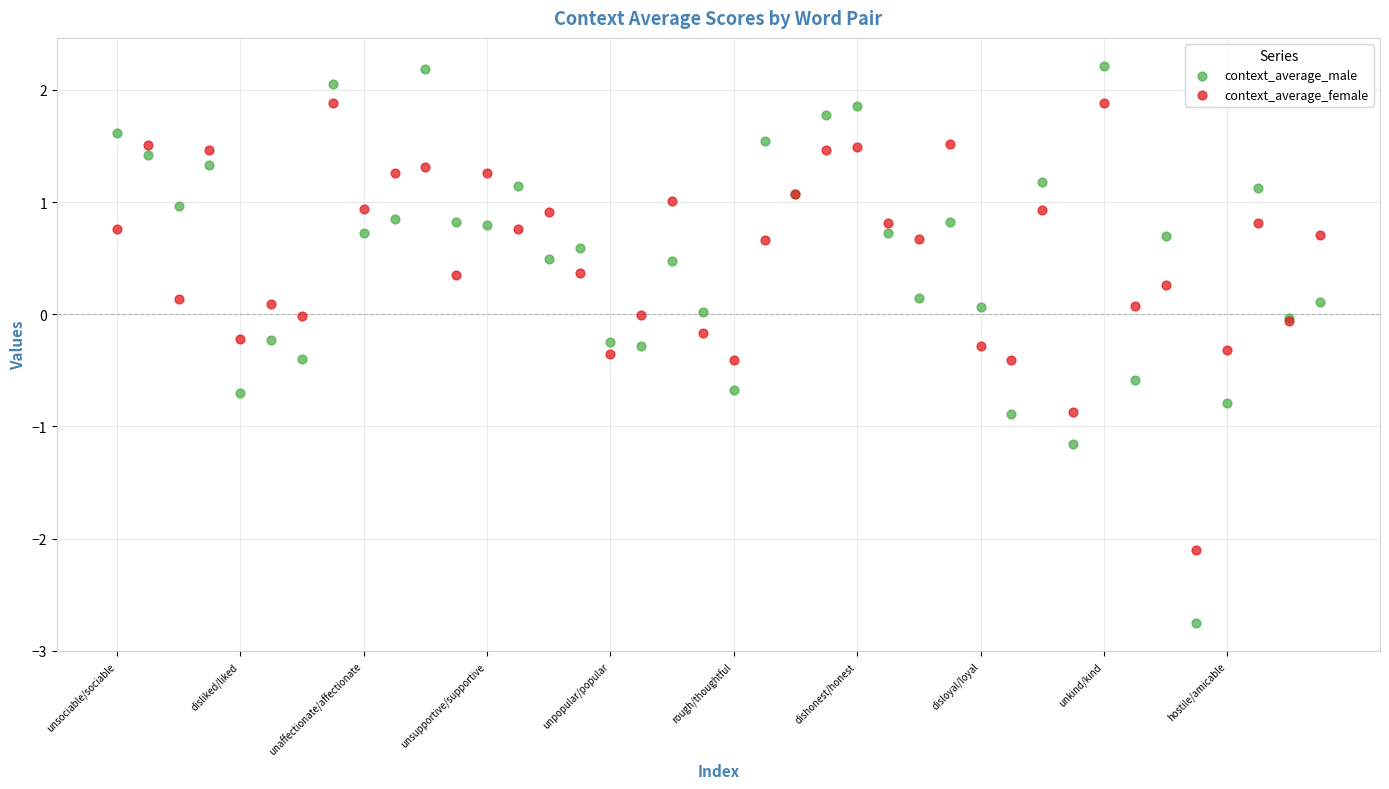

Which series contains the lowest Y value?

context_average_male